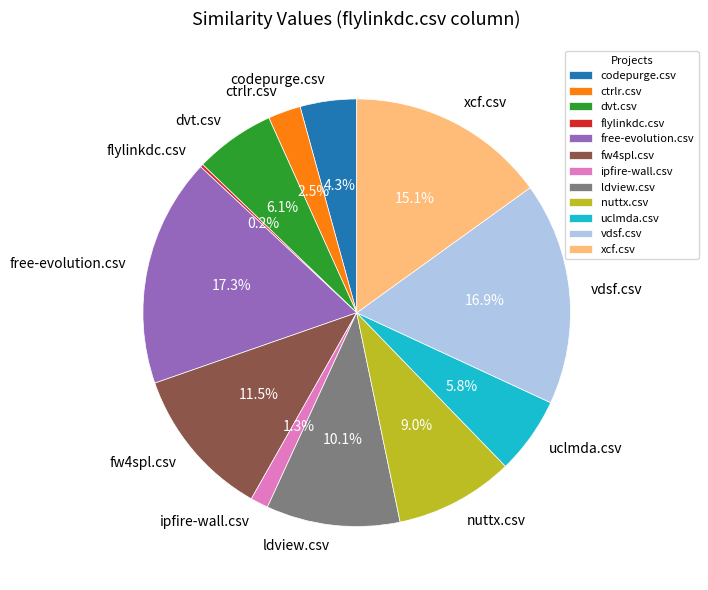

To the nearest percent, what is the average slice percentage?

8%